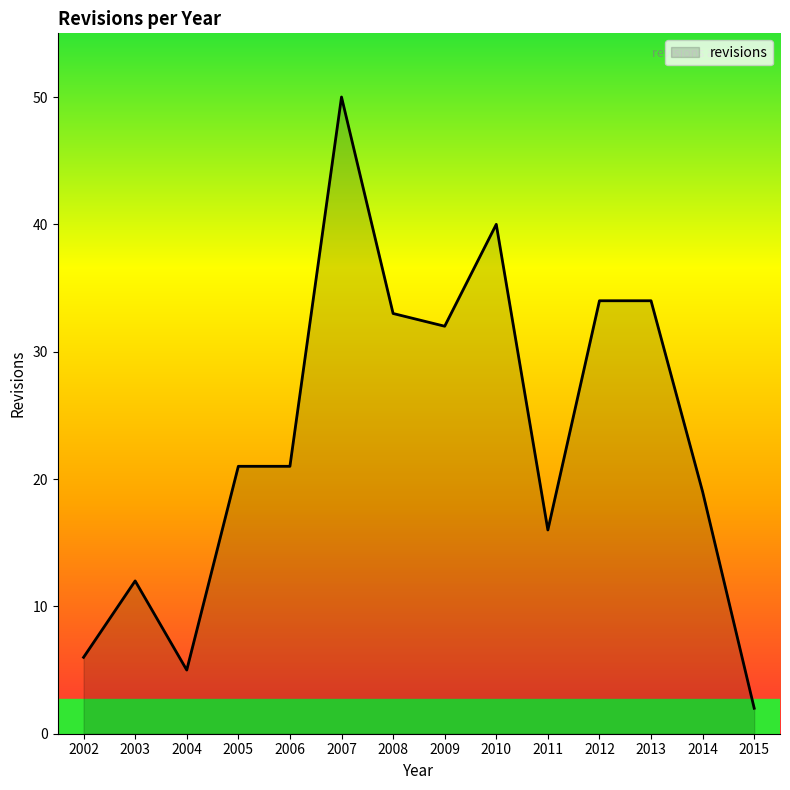

What is the change in value from 2007 to 2015?

-48